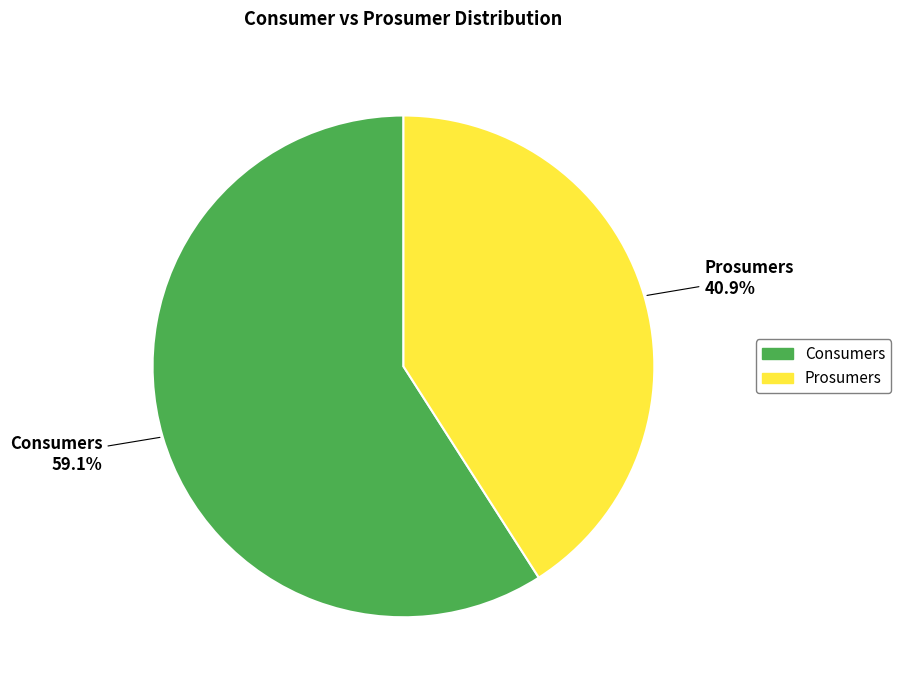

Which slice is the largest?

Consumers